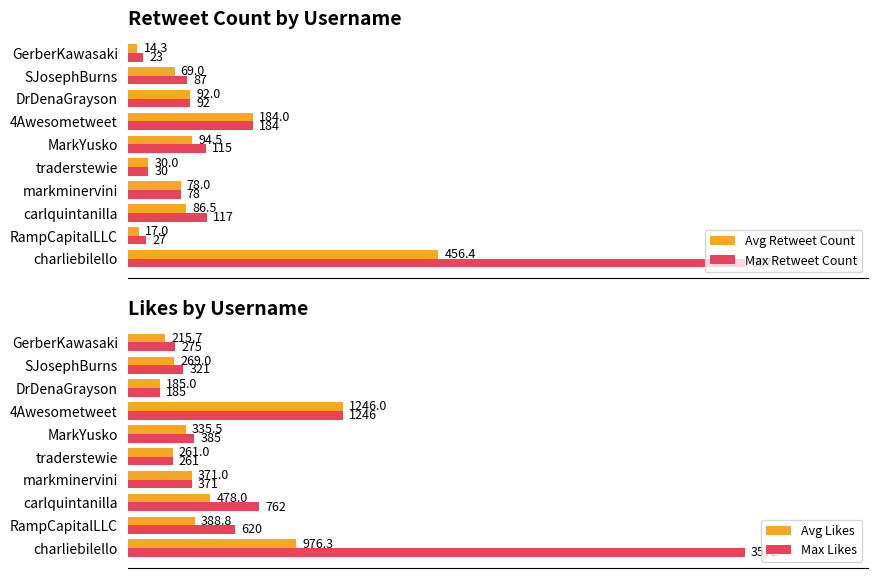

Which category has the highest value in the Avg Likes series?

4Awesometweet